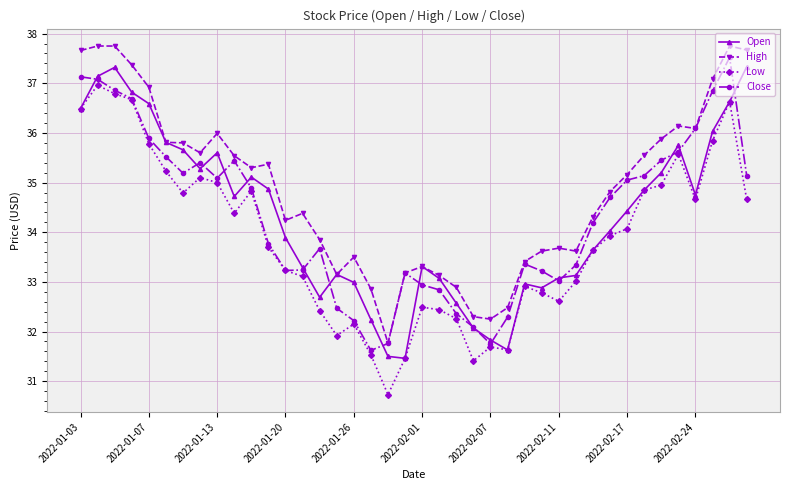

True or false: High and Low cross at least once.

False